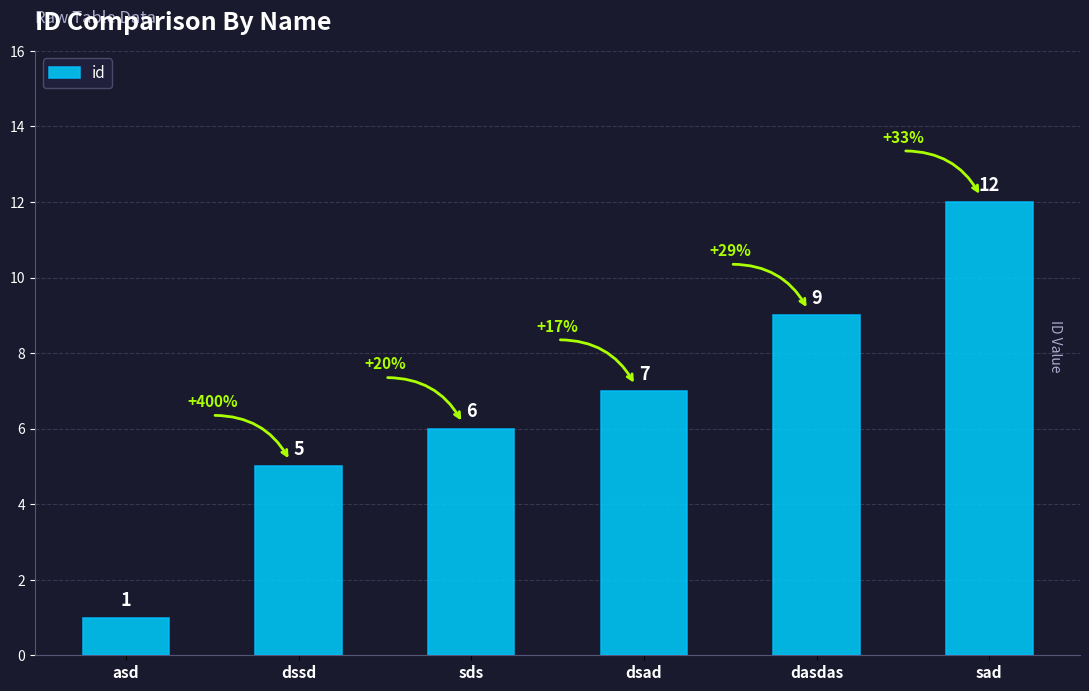

List the labels in order of value, largest first.

sad, dasdas, dsad, sds, dssd, asd